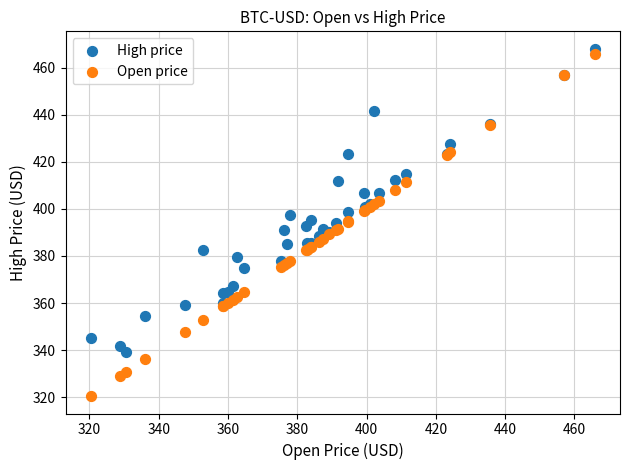

Which series reaches the maximum Y coordinate?

High price